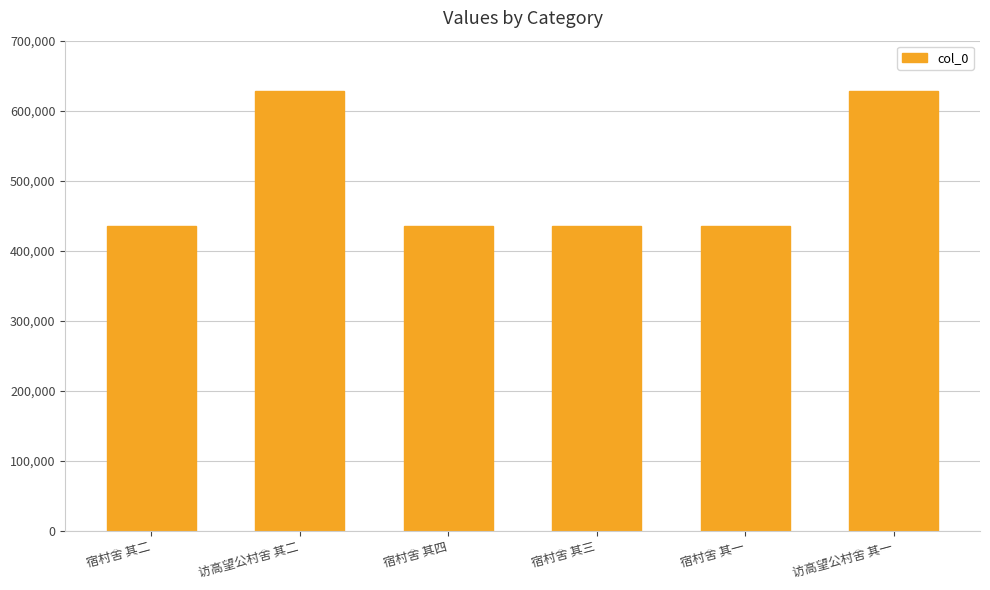

What is the average value?

499379